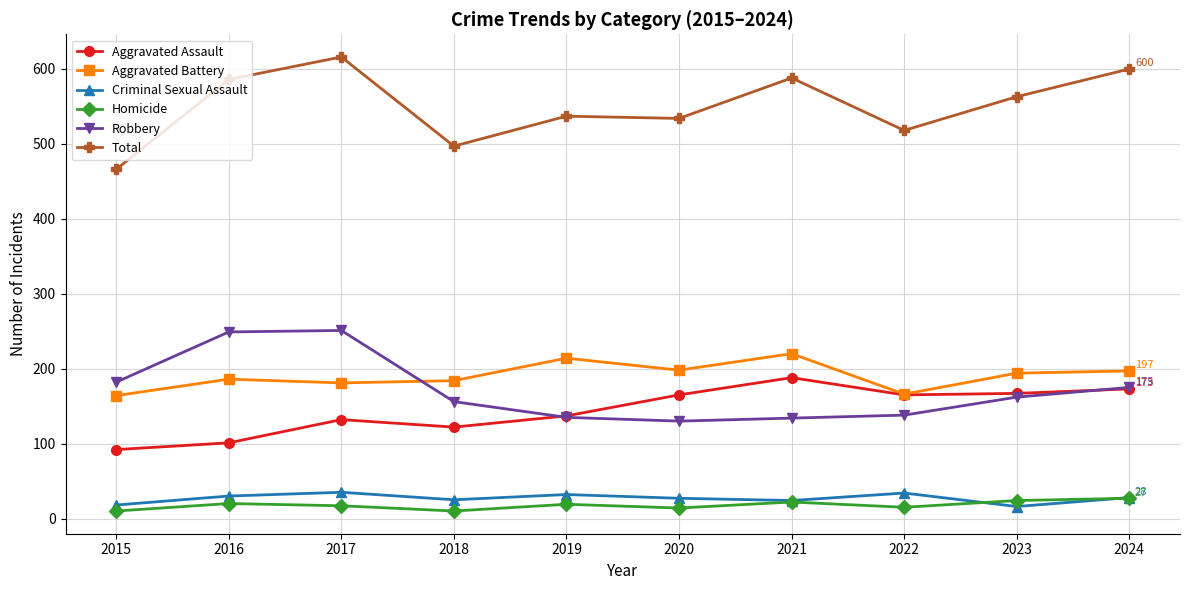

At which label does Robbery first exceed 162?

2015